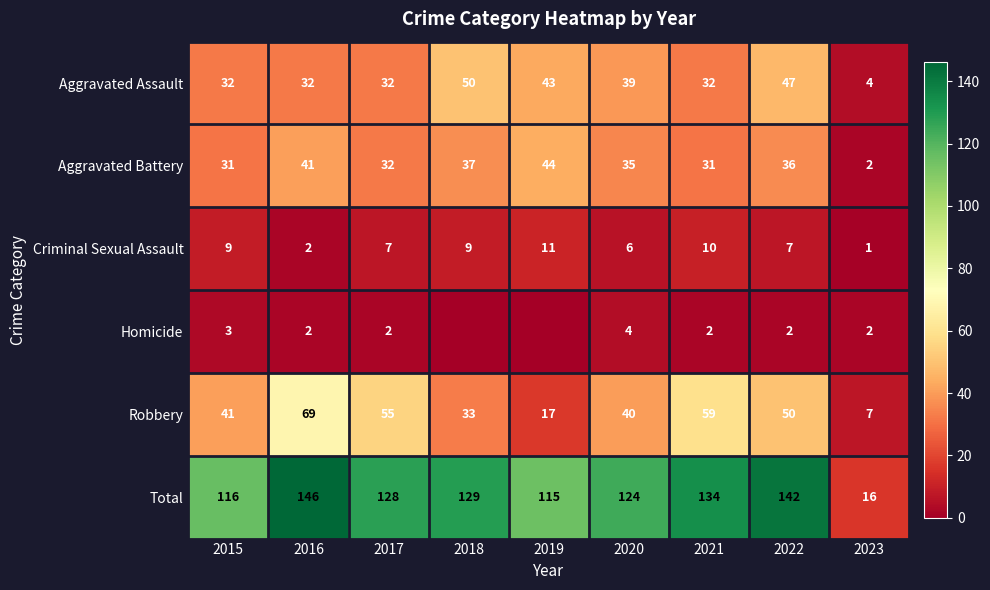

The value of Criminal Sexual Assault at 2020 is 10. True or false?

False